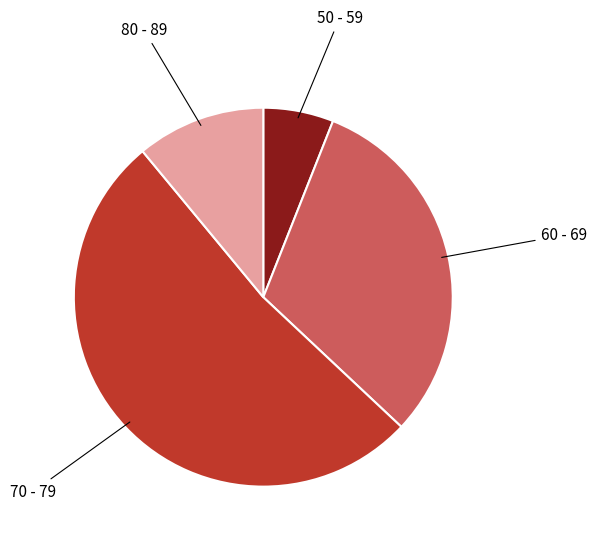

Between 50 - 59 and 80 - 89, which is larger?

80 - 89